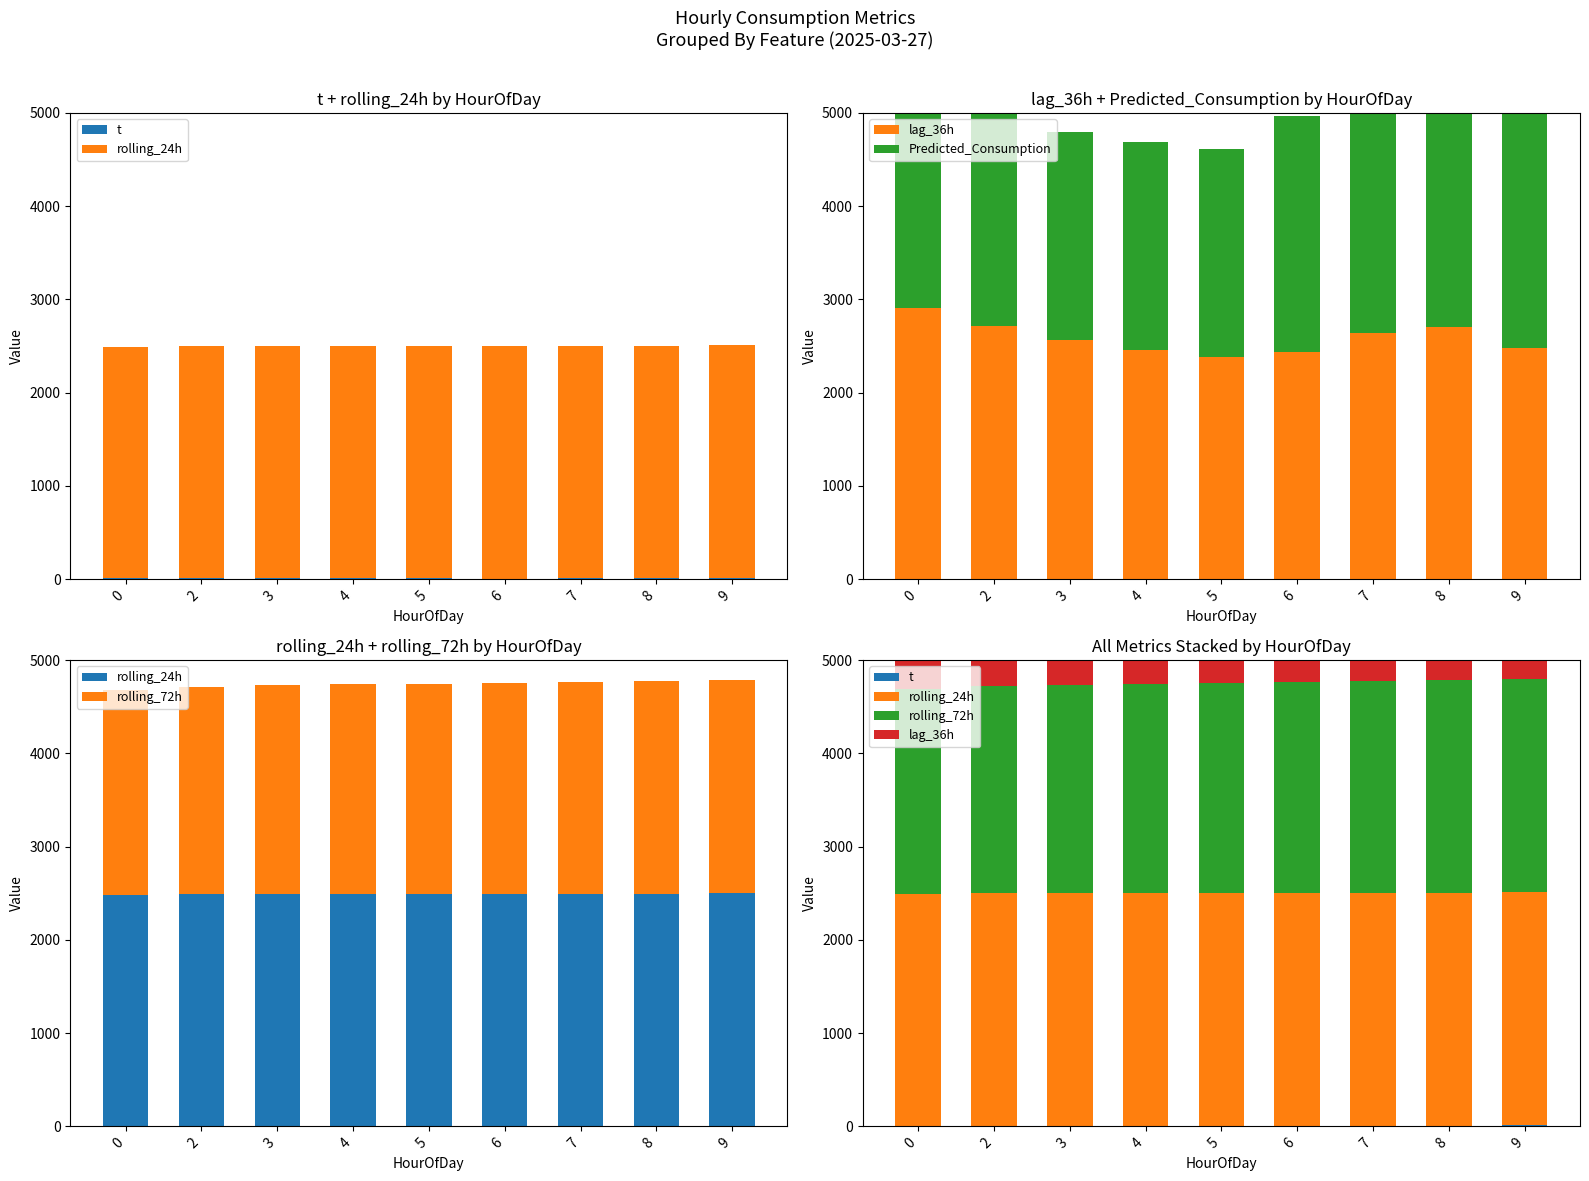

List the labels in order of Predicted_Consumption value, largest first.

8, 9, 7, 0, 6, 2, 3, 5, 4